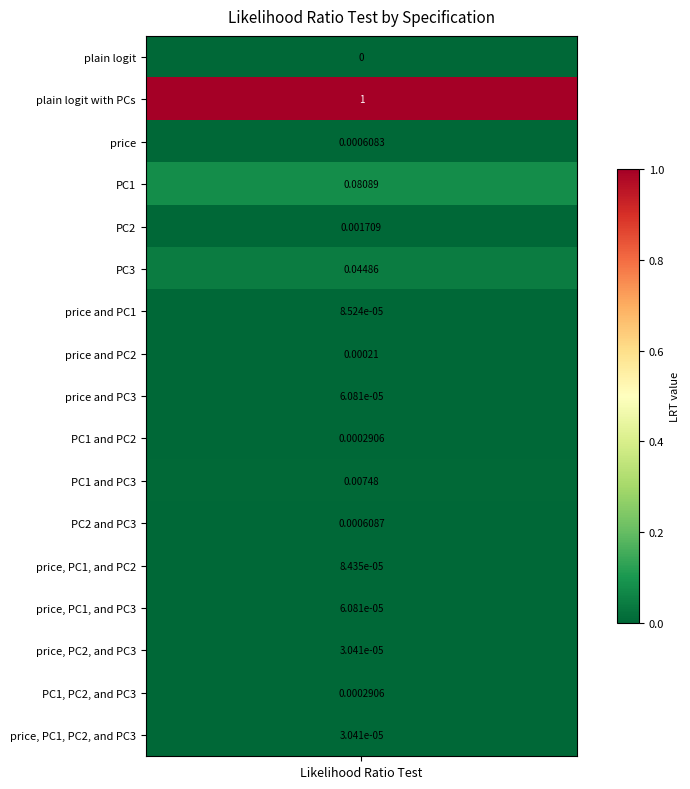

Count the number of values greater than 0.

16